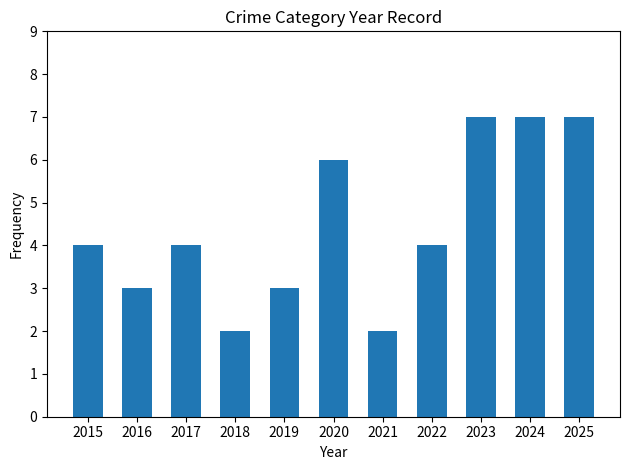

What is the maximum value shown in the chart?

7